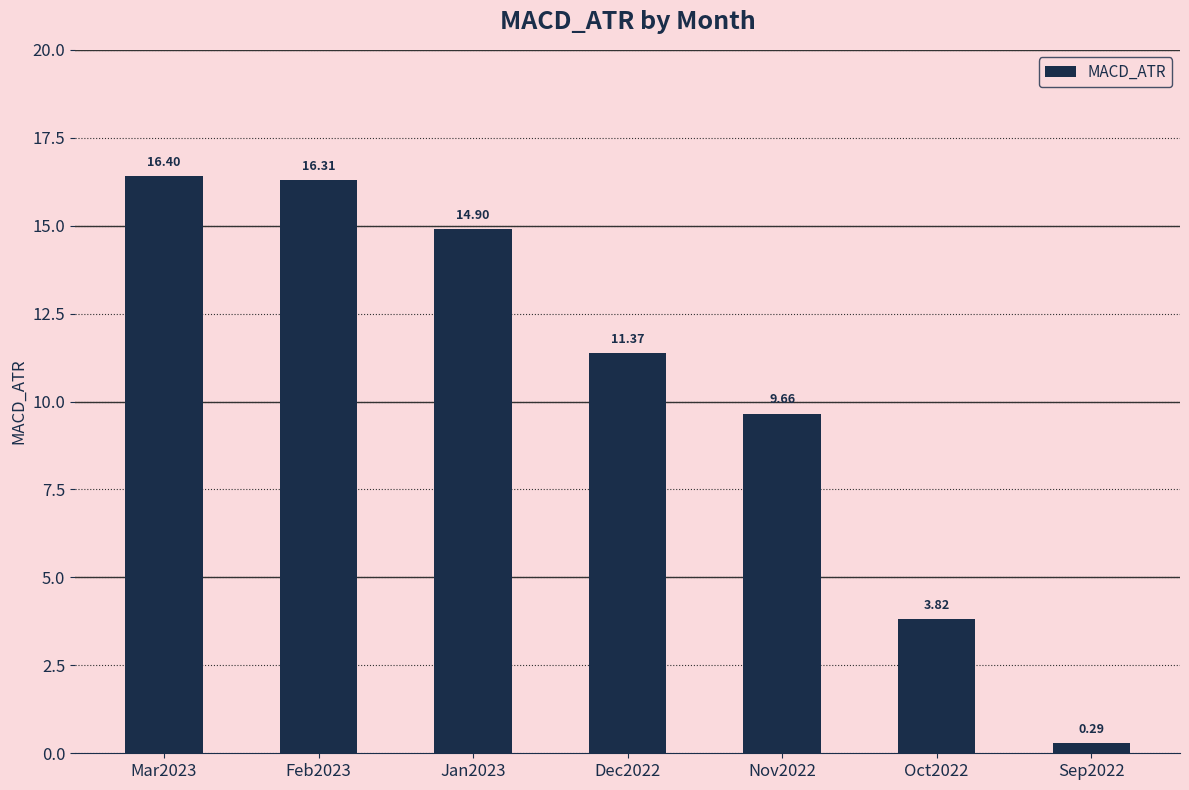

True or false: the data shows 3.6 at Feb2023.

False